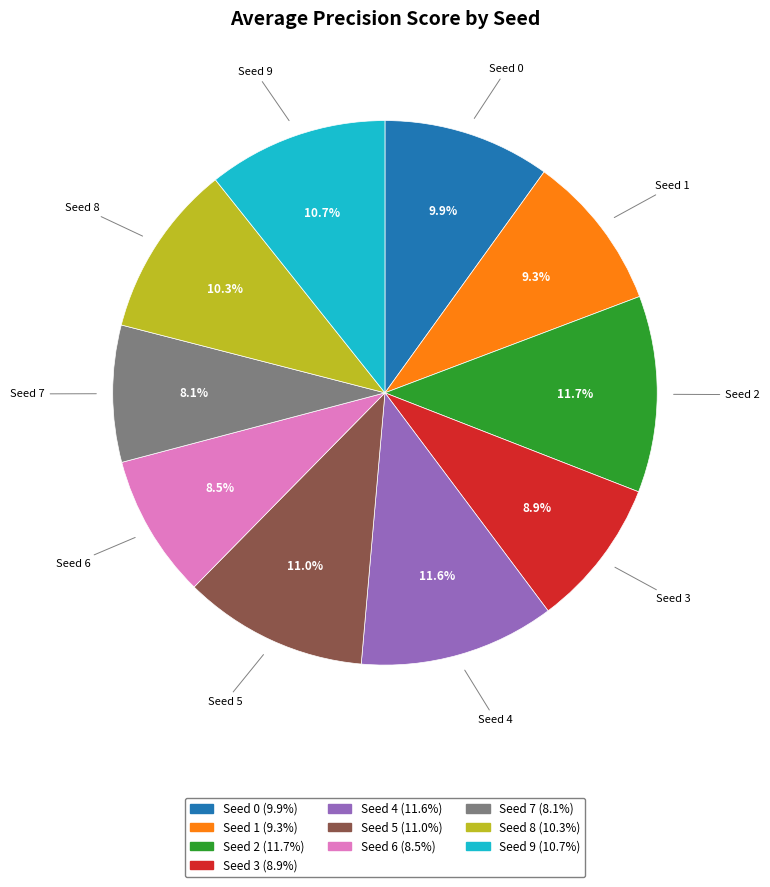

Does any single category account for the majority?

No